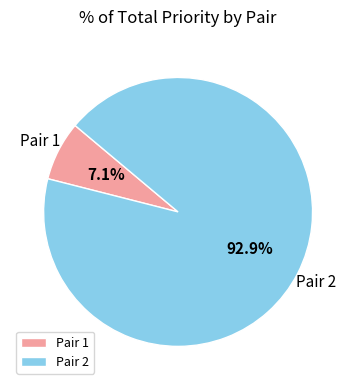

What is the largest slice in the pie chart?

Pair 2